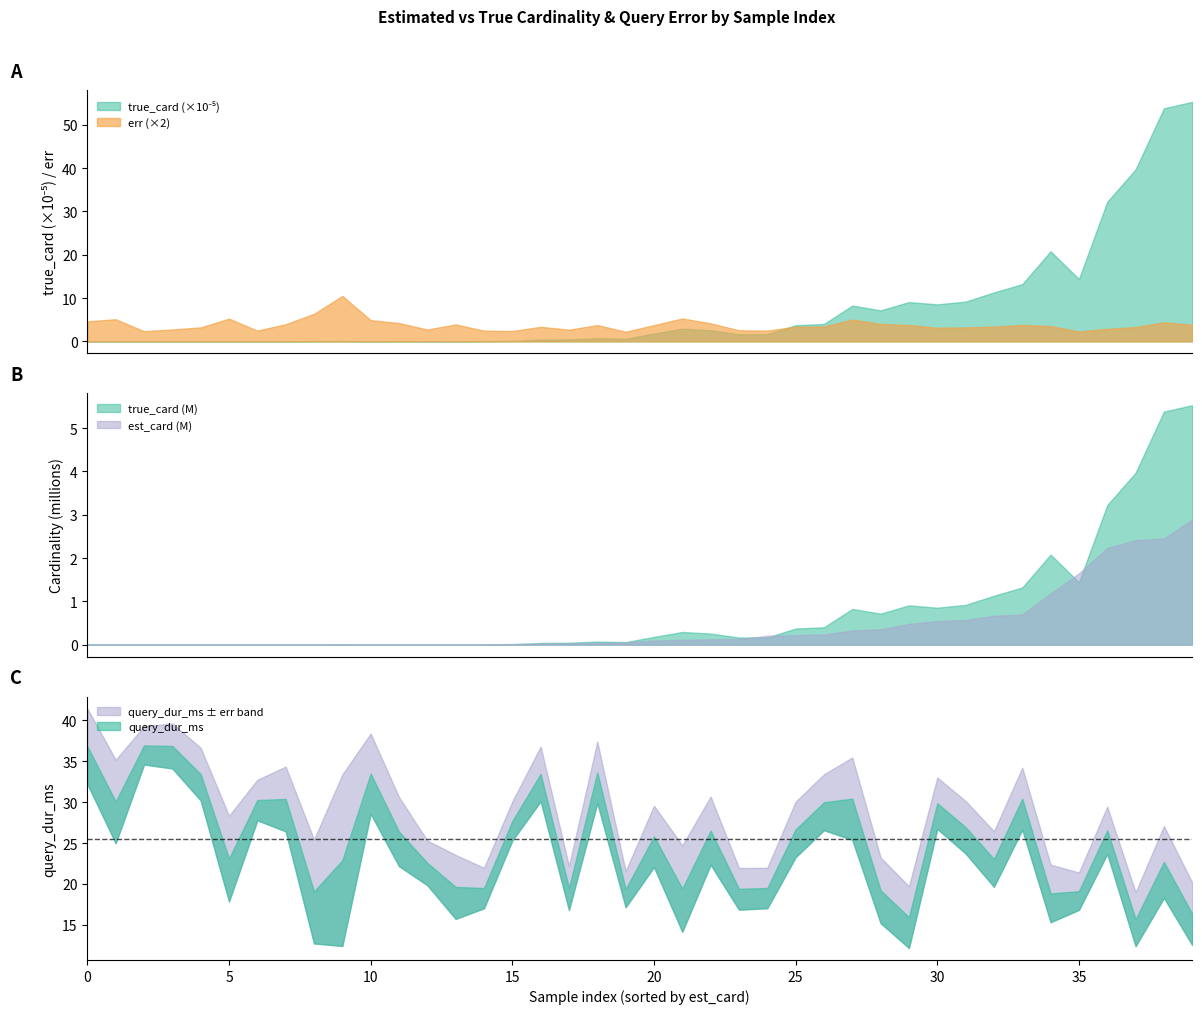

Which series changed the most between 14 and 33?

true_card